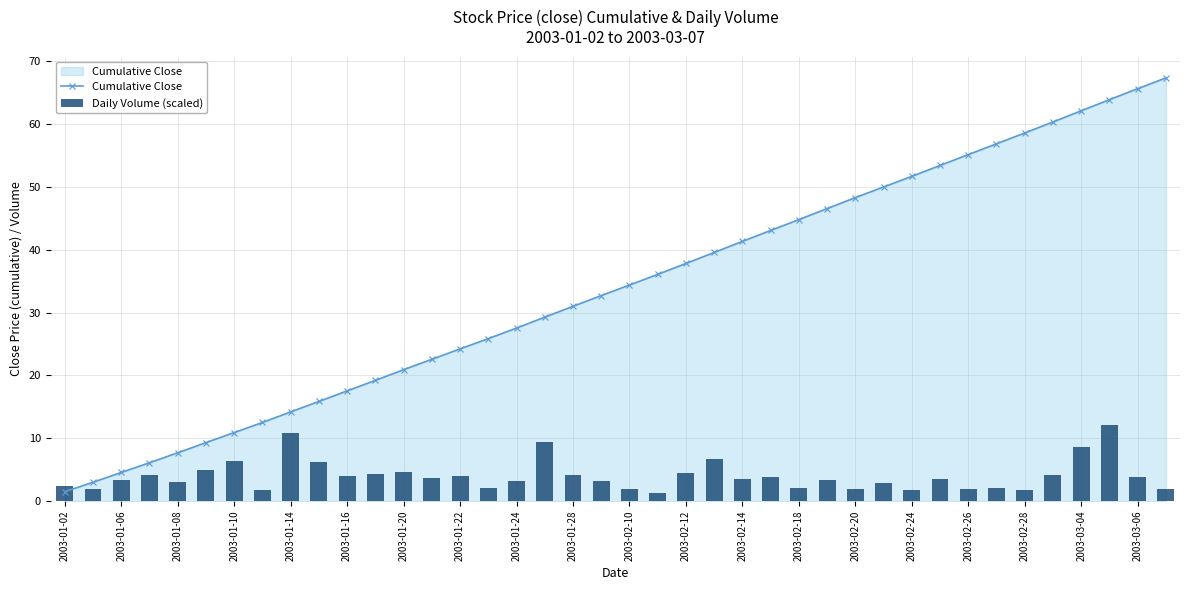

True or false: Daily Volume (scaled) has a value of 1.8 at 29.

False